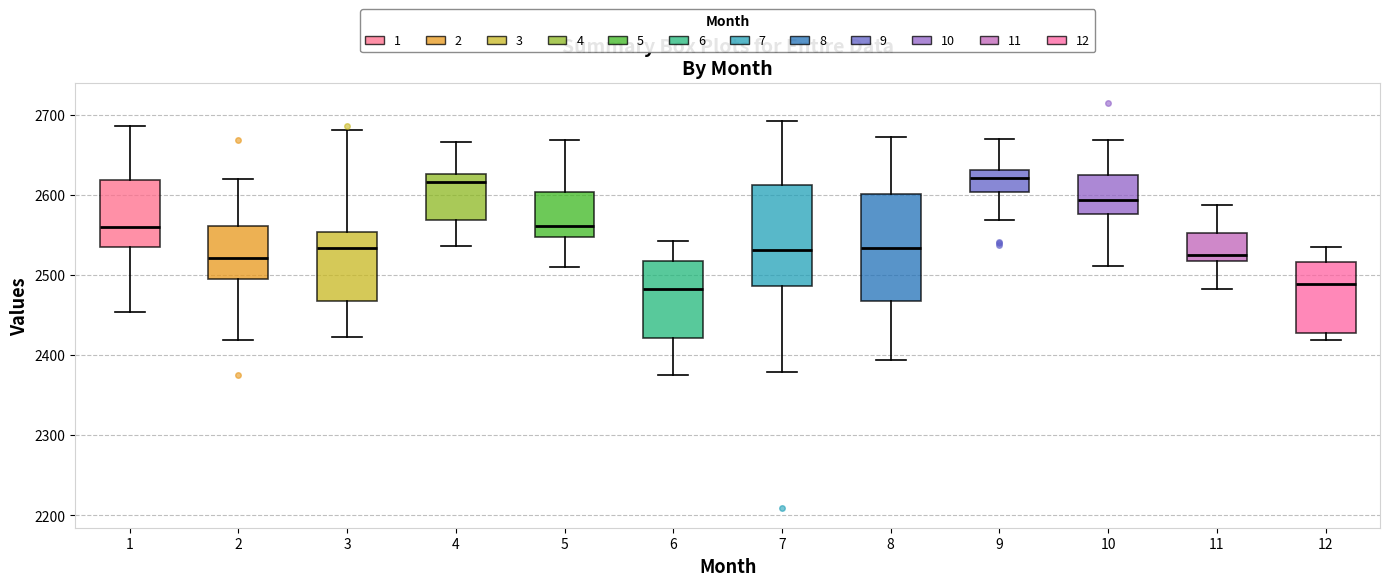

Reading left to right, transcribe this box plot: for each box, give where its median line is, the range the box spans, and where its two whiskers end, as read against the y-axis. The values are not printed on the chart, so give them approximately, as read against the axis.

1: median 2560, box 2530 to 2620, whiskers 2450 to 2690
2: median 2520, box 2500 to 2560, whiskers 2420 to 2620
3: median 2530, box 2470 to 2550, whiskers 2420 to 2680
4: median 2620, box 2570 to 2630, whiskers 2540 to 2670
5: median 2560, box 2550 to 2600, whiskers 2510 to 2670
6: median 2480, box 2420 to 2520, whiskers 2380 to 2540
7: median 2530, box 2490 to 2610, whiskers 2380 to 2690
8: median 2530, box 2470 to 2600, whiskers 2390 to 2670
9: median 2620, box 2600 to 2630, whiskers 2570 to 2670
10: median 2590, box 2580 to 2620, whiskers 2510 to 2670
11: median 2520 (just above the box's lower edge), box 2520 to 2550, whiskers 2480 to 2590
12: median 2490, box 2430 to 2520, whiskers 2420 to 2530